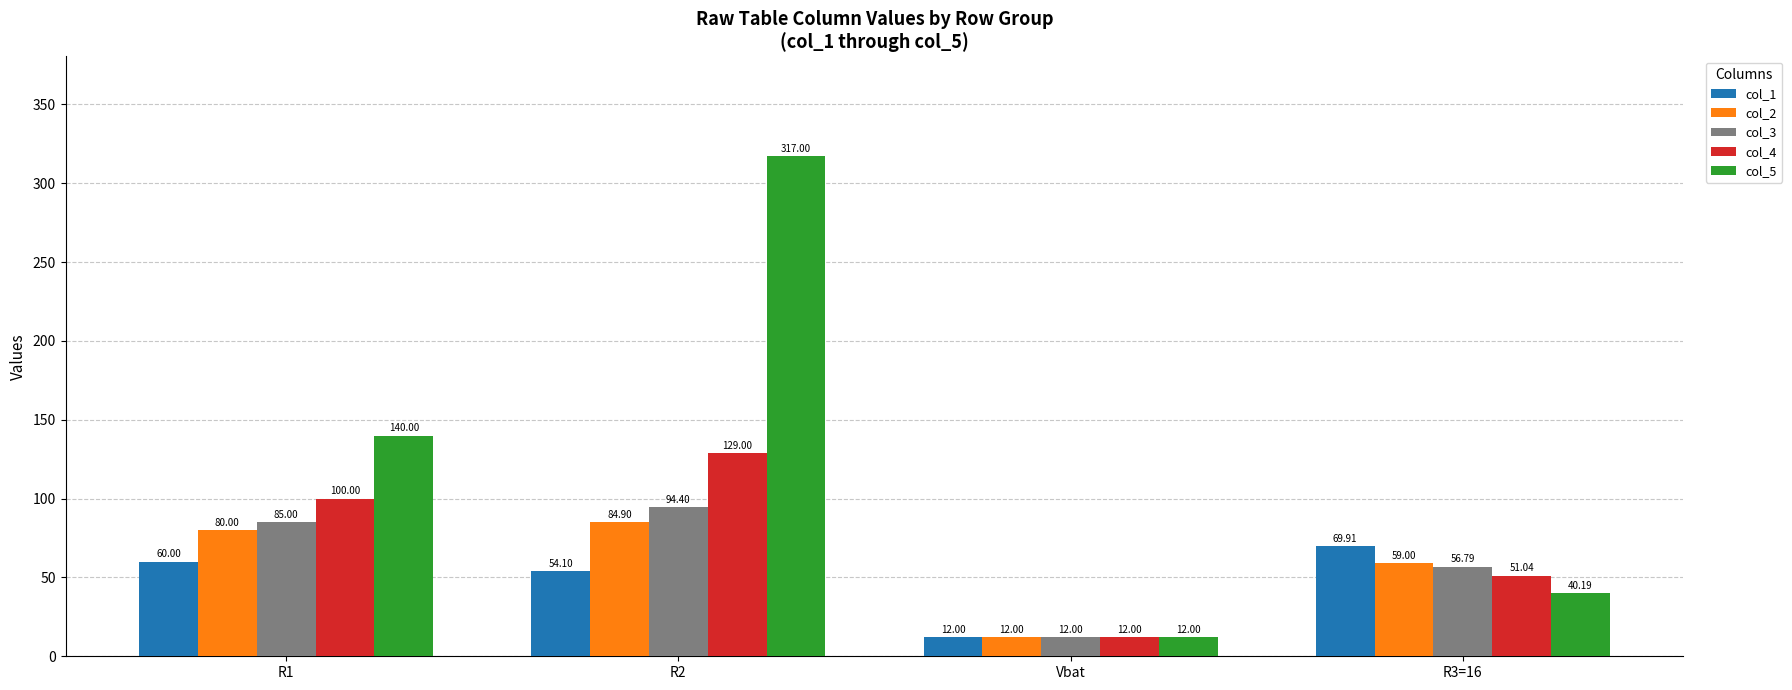

At how many categories does at least one series exceed 294?

1